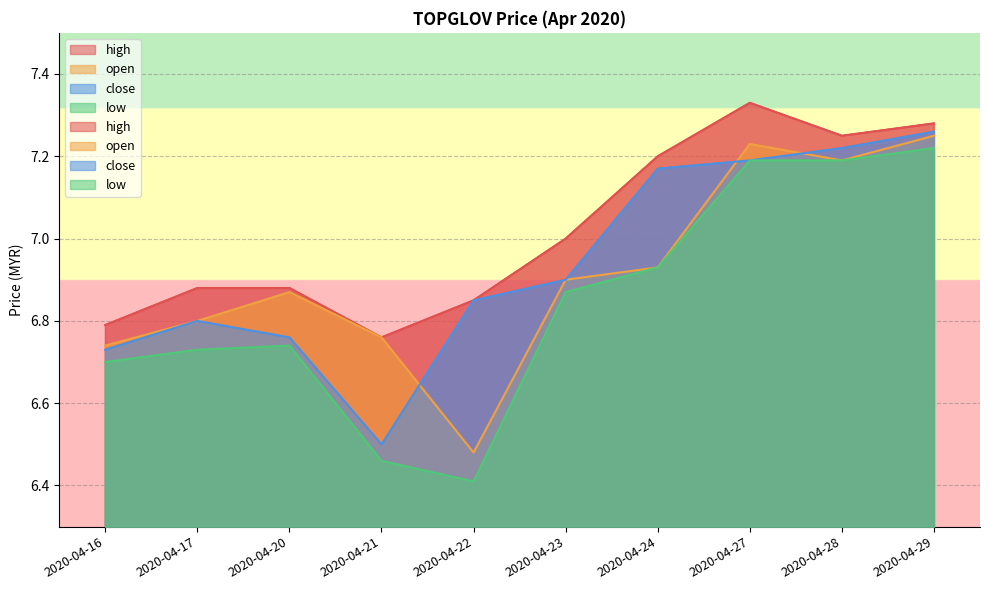

Reading right to left, transcribe all the data shown in this chart.

high: 7.3	7.2	7.3	7.2	7.0	6.8	6.8	6.9	6.9	6.8
open: 7.2	7.2	7.2	6.9	6.9	6.5	6.8	6.9	6.8	6.7
close: 7.3	7.2	7.2	7.2	6.9	6.8	6.5	6.8	6.8	6.7
low: 7.2	7.2	7.2	6.9	6.9	6.4	6.5	6.7	6.7	6.7